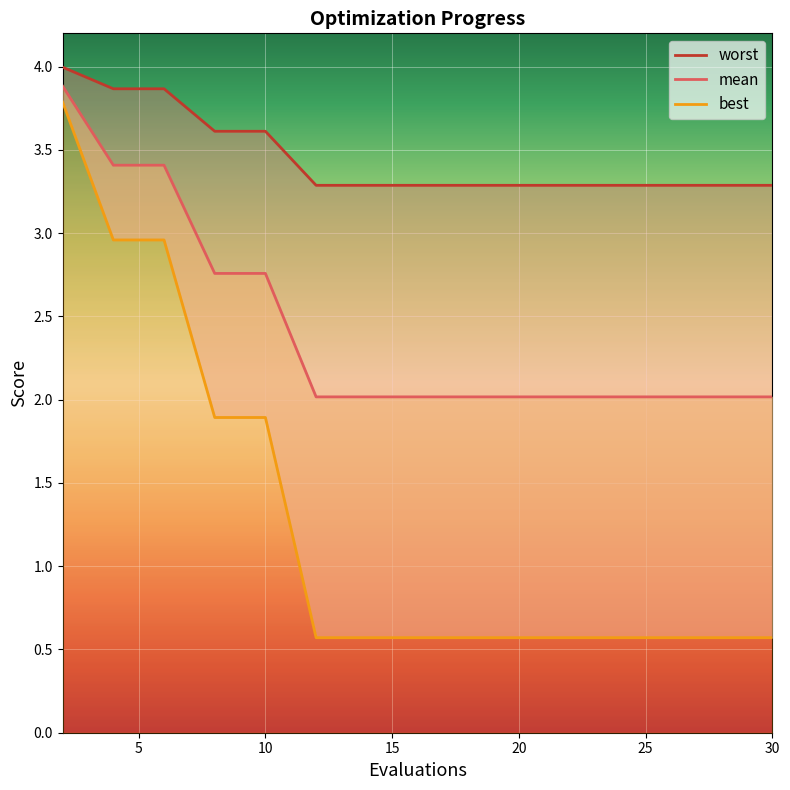

True or false: worst has more than 0 points higher than both neighbors.

False